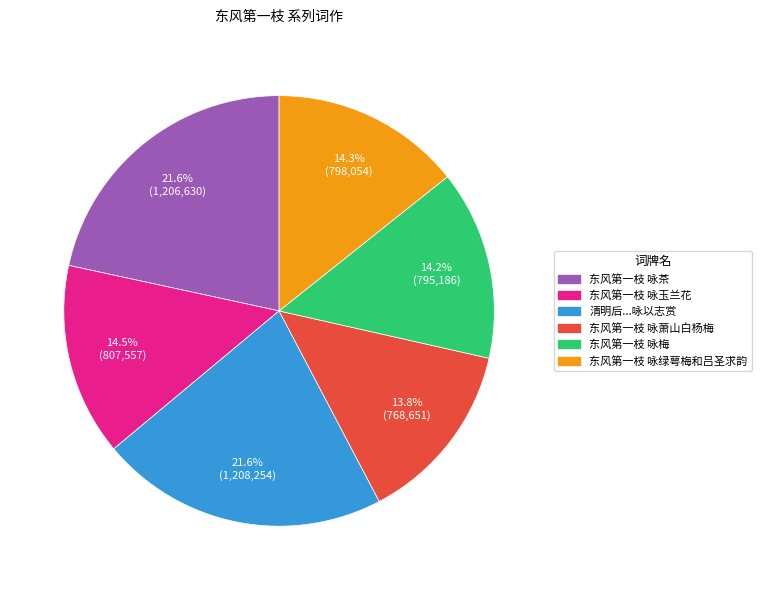

Count the number of slices in the pie.

6